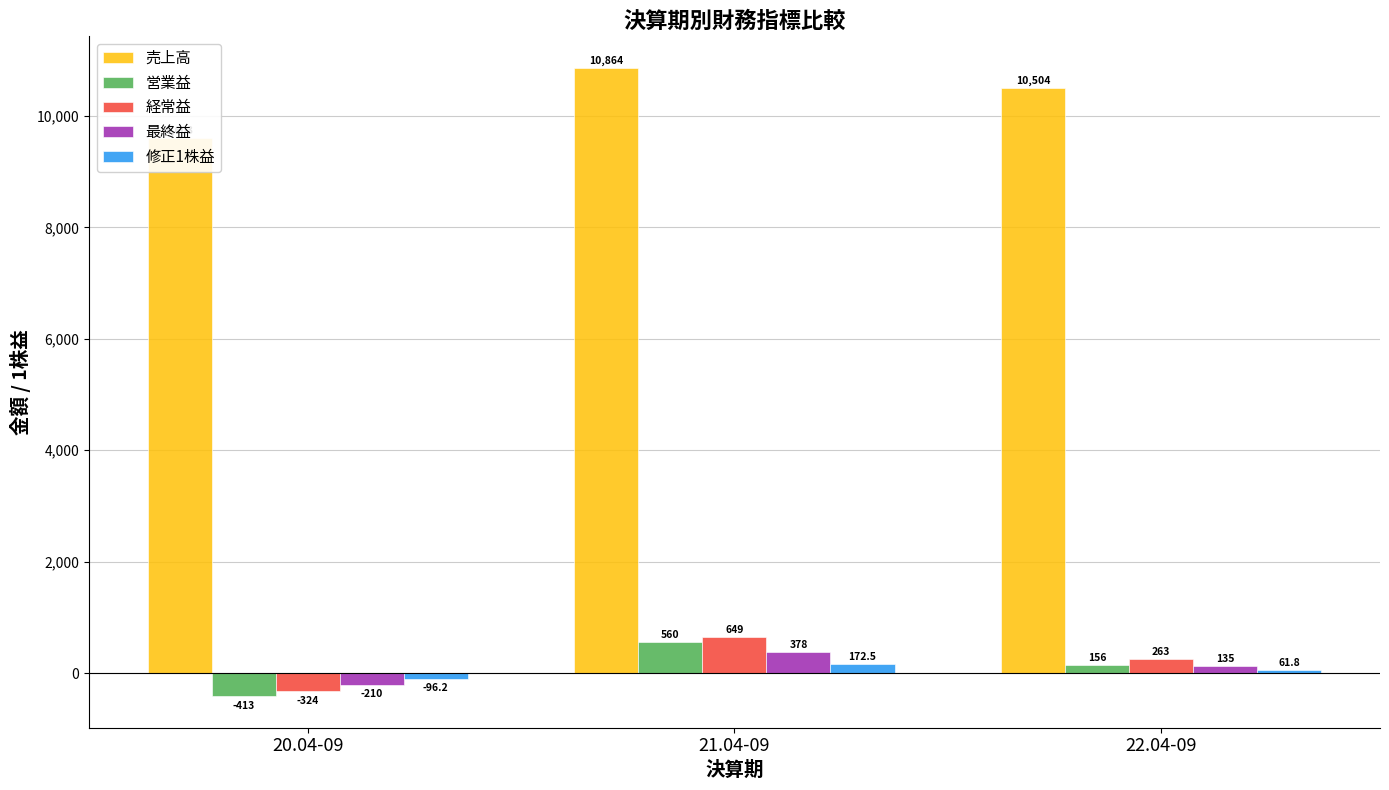

Where is 営業益 nearest to the value 73?

22.04-09